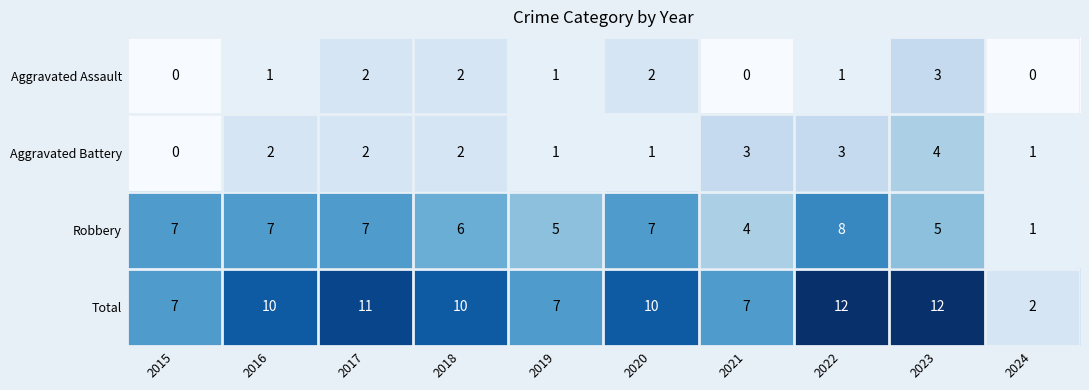

What is the sum of all Aggravated Battery values?

19